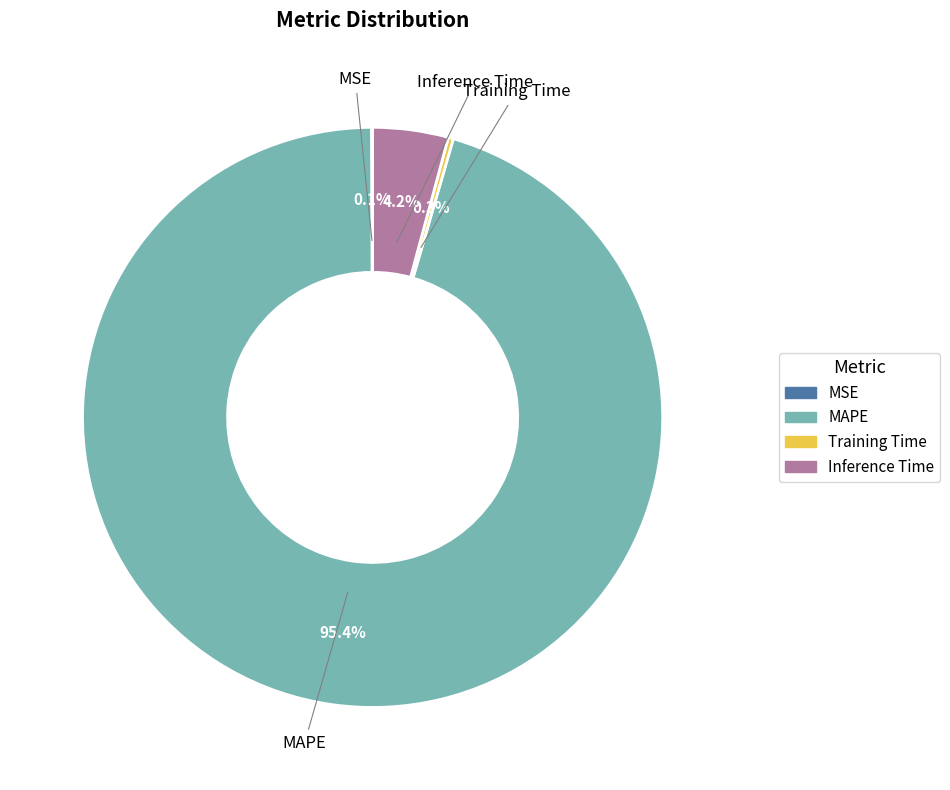

True or false: Inference Time accounts for 4% of the total.

True